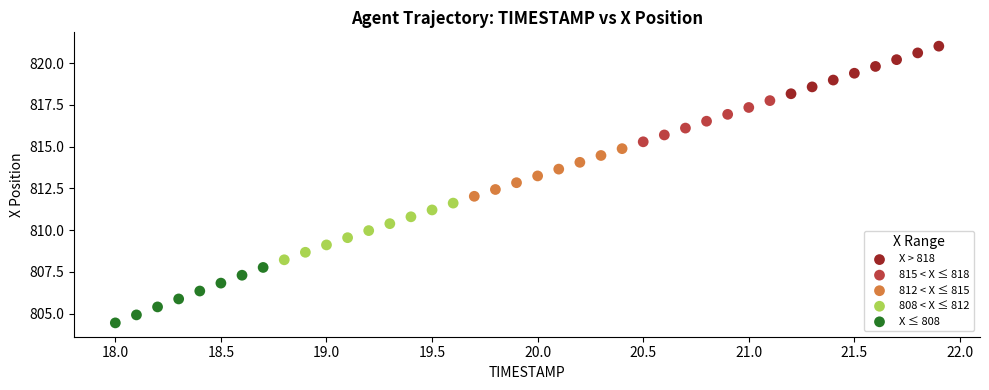

Which series contains the lowest Y value?

X ≤ 808